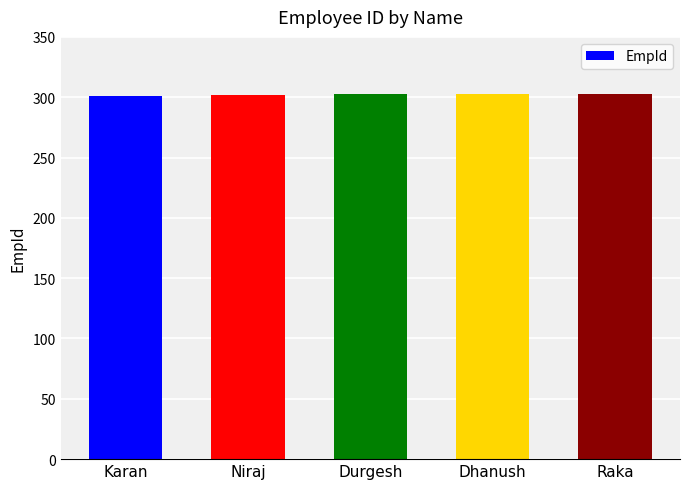

What position from the left is Dhanush?

4